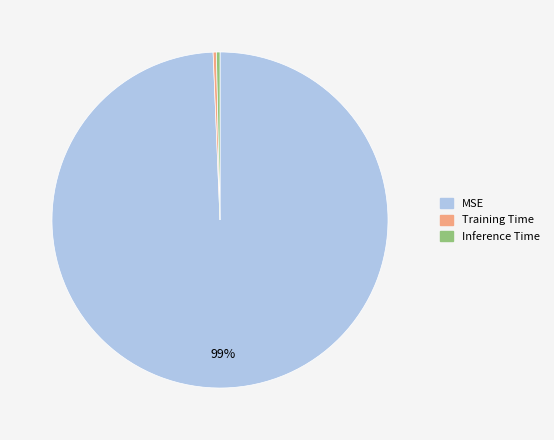

Which slice is the largest?

MSE